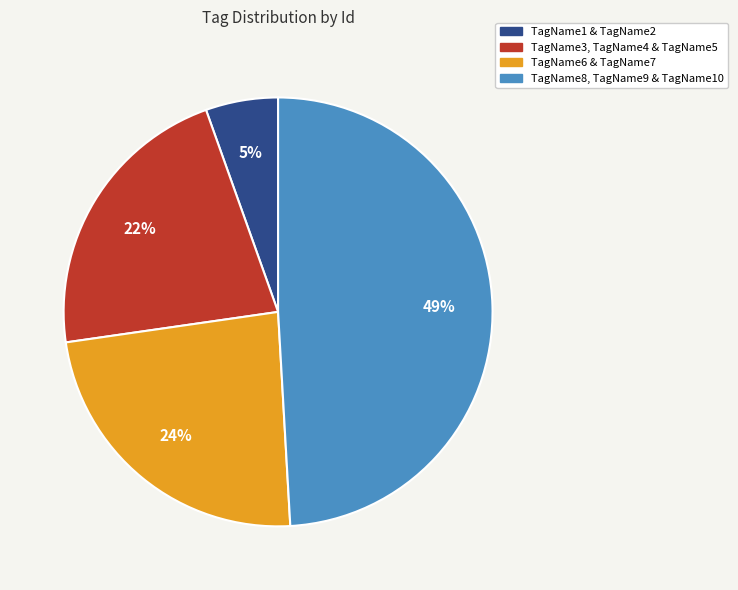

Is there any slice that represents more than half of the pie?

No